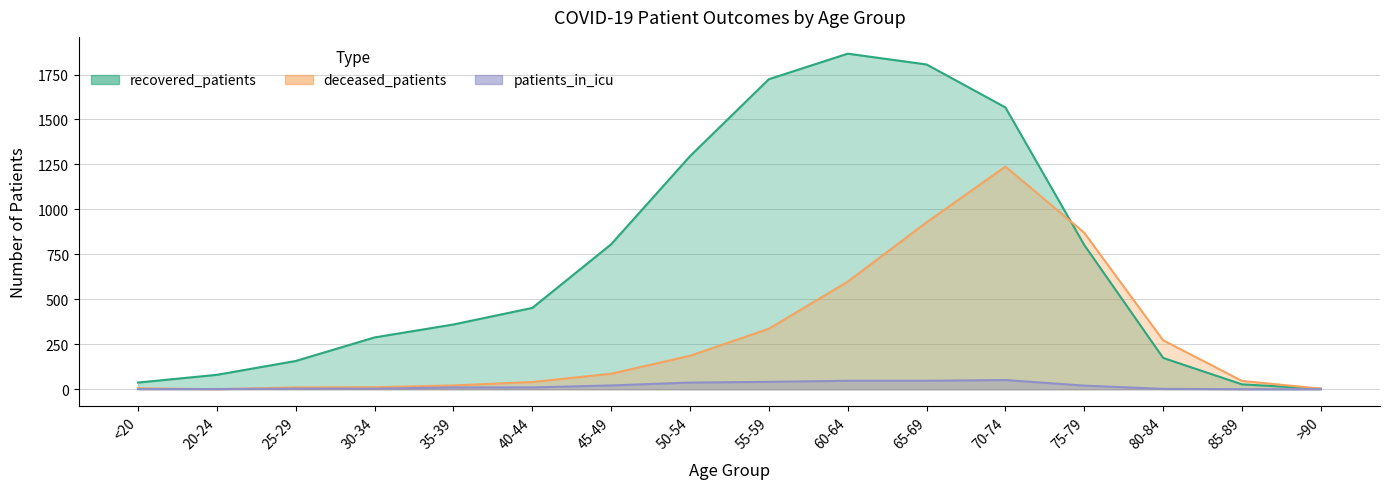

What is the difference between the recovered_patients values at 50-54 and 45-49?

490